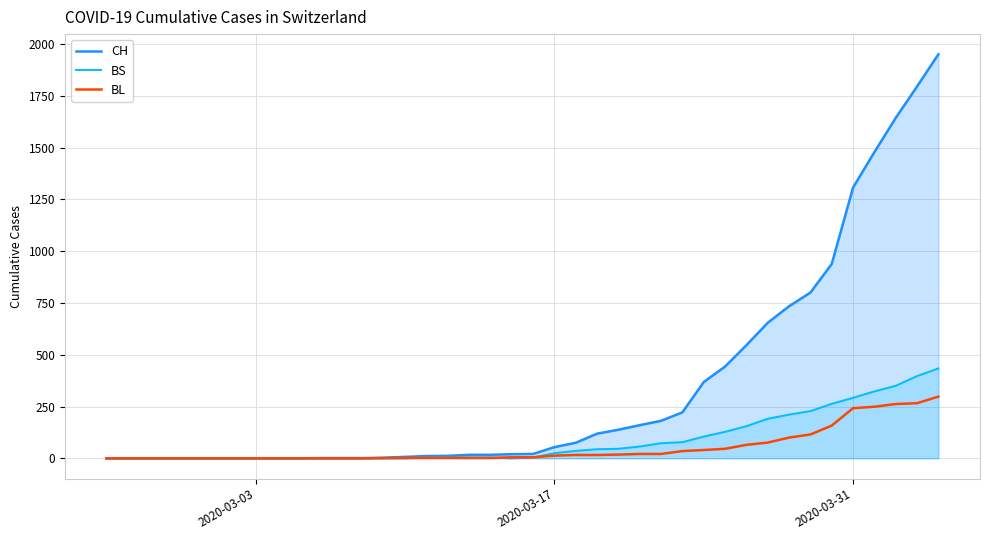

Reading left to right, list all the values displayed in this chart.

CH: 0	0	0	0	0	0	0	0	0	0	1	1	1	3	7	11	12	17	17	20	21	54	75	119	138	160	181	222	368	443	546	654	734	800	938	1307	1478	1643	1795	1950
BS: 0	0	0	0	0	0	0	0	0	0	0	0	0	0	0	4	4	4	4	0	4	25	36	44	46	57	73	78	105	128	155	191	211	228	263	292	323	350	397	434
BL: 0	0	0	0	0	0	0	0	0	0	0	0	0	1	2	2	2	2	2	5	5	13	16	16	18	21	21	35	40	46	65	76	100	115	158	242	249	262	266	298